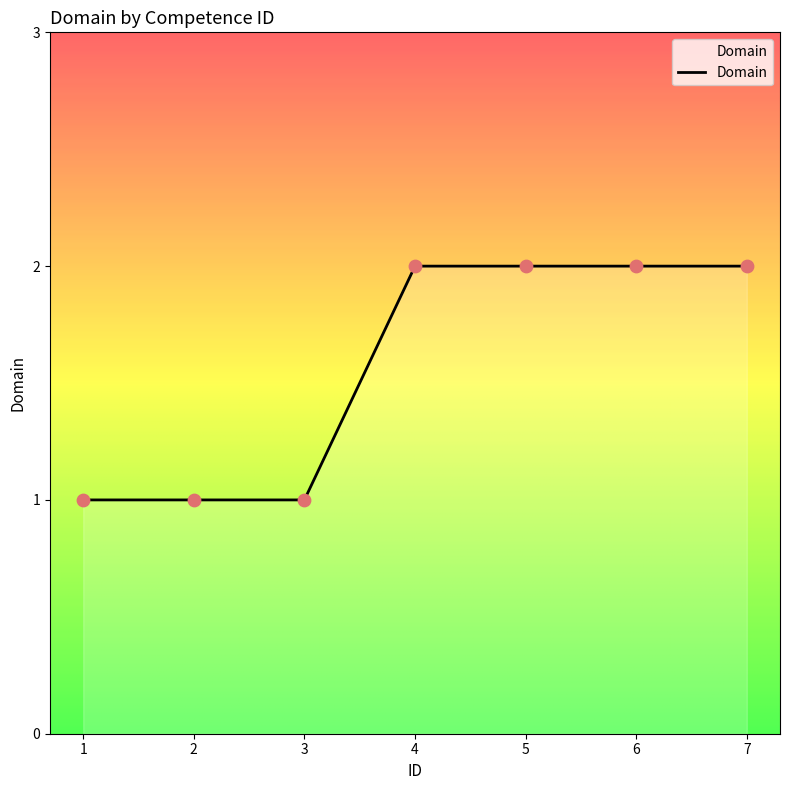

What is the change in value from 1 to 5?

+1